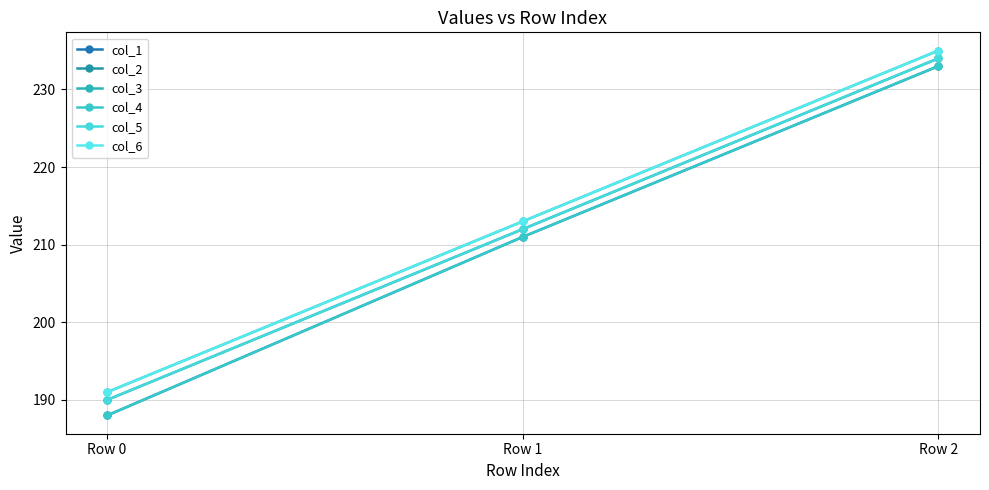

Does the chart have visible grid lines?

Yes